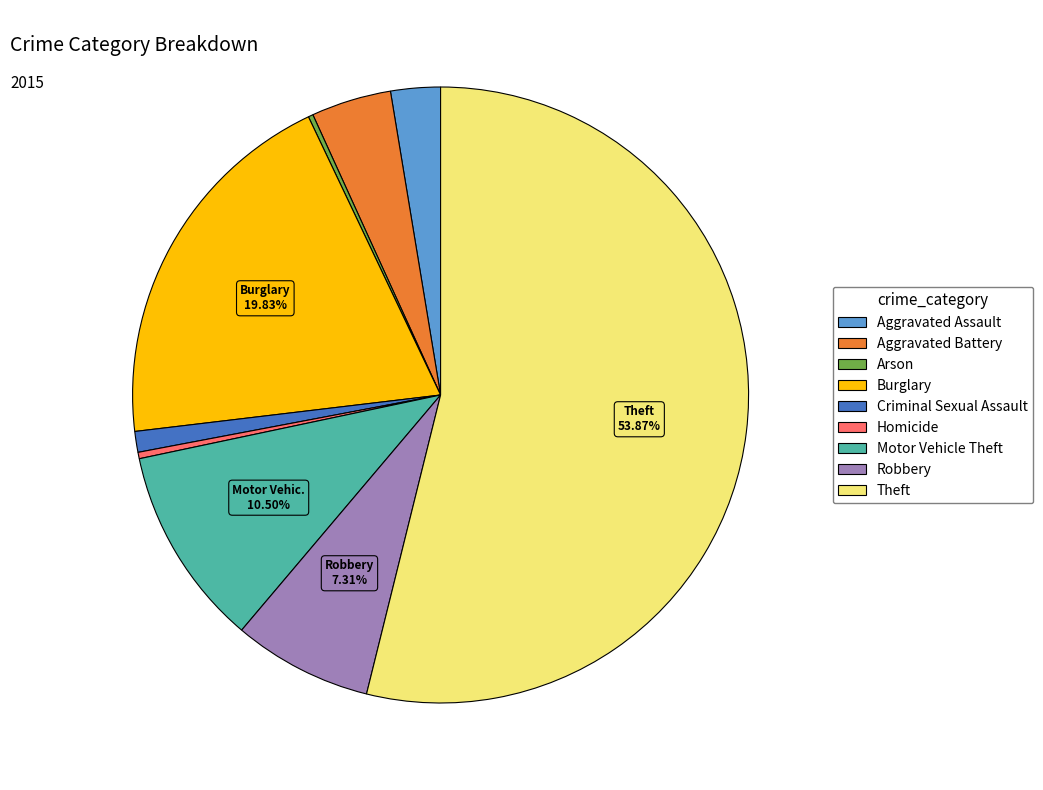

The Theft slice represents 54% of the pie. True or false?

True